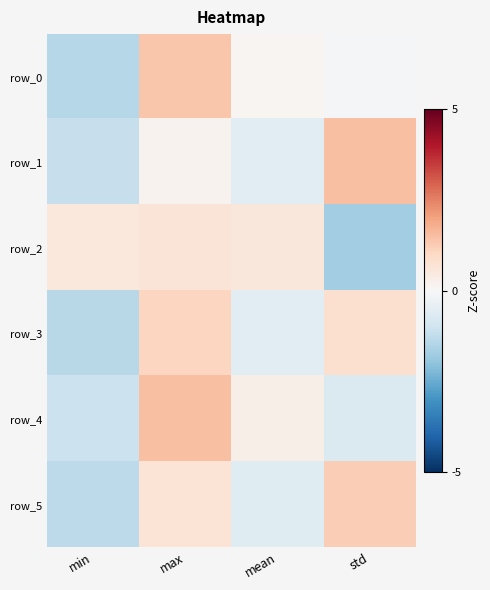

Where is row_0 nearest to the value 0?

std